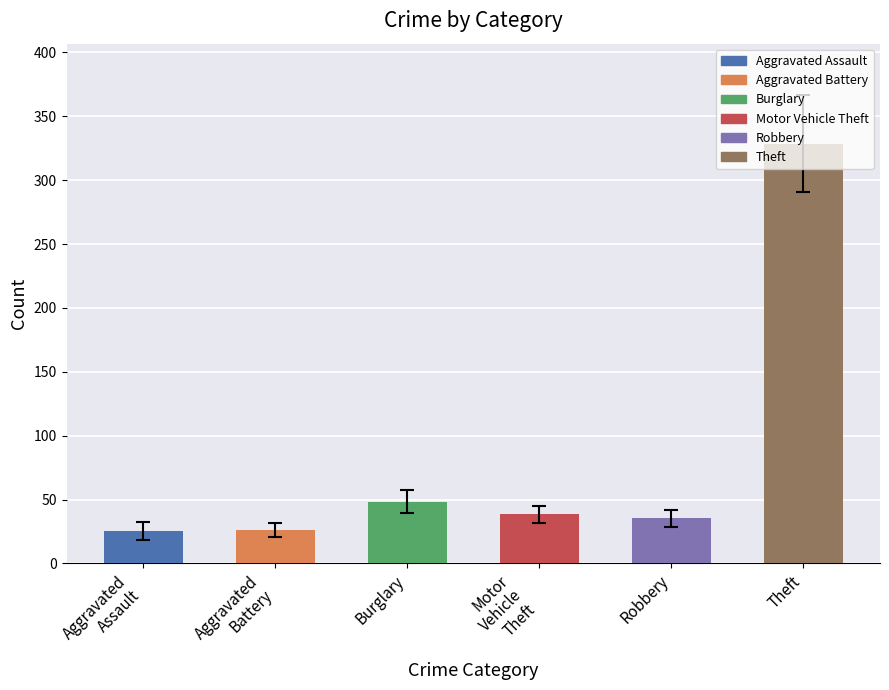

Is it true that the value at Theft is 174.7?

False